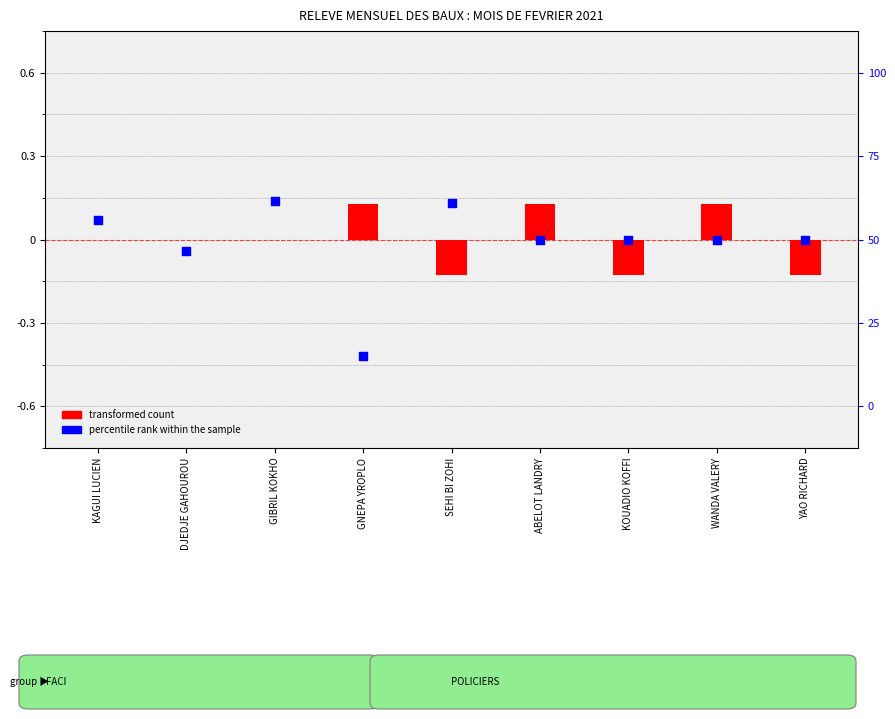

Which series has the largest Y range (max minus min)?

percentile rank within the sample